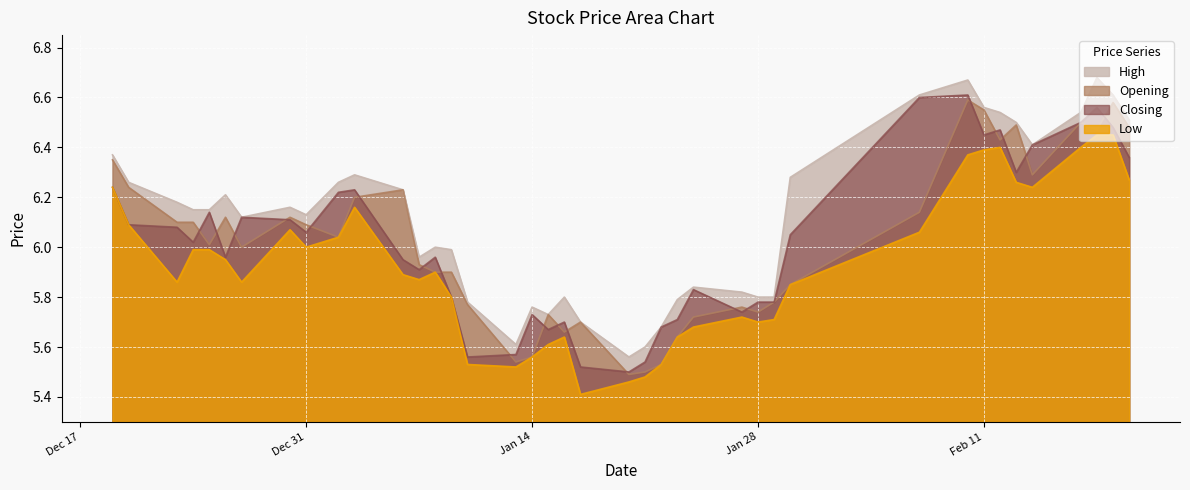

What is the label of the 21st point from the right?

2014-01-16